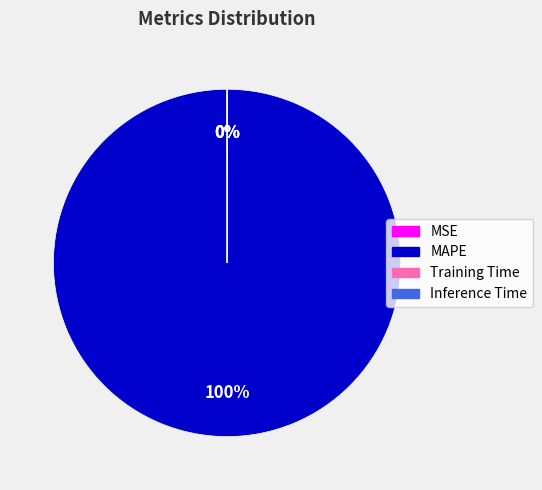

To the nearest percent, what is the average slice percentage?

25%